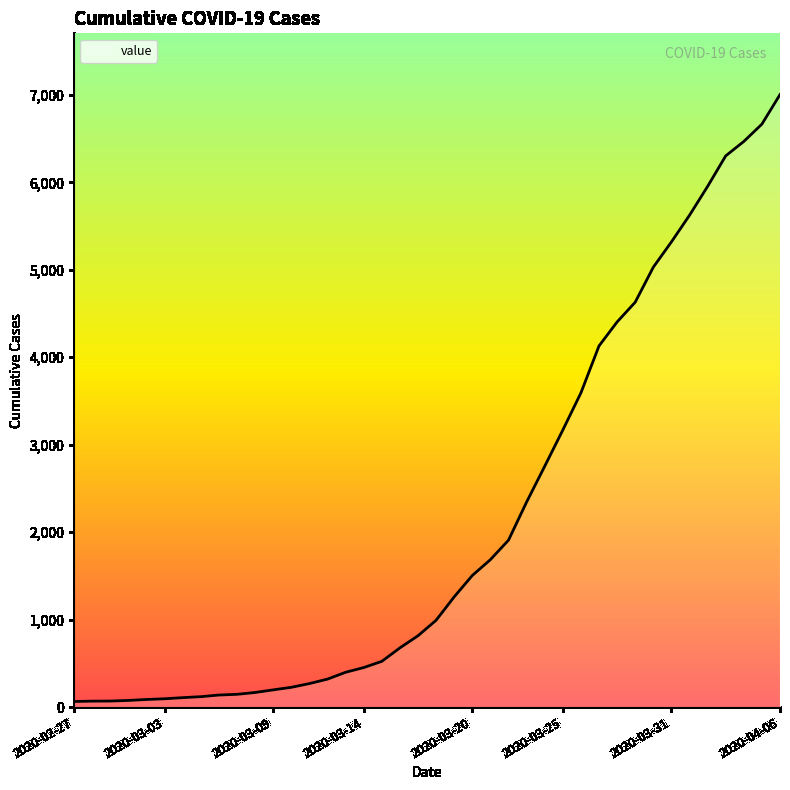

What is the greatest value displayed?

7004